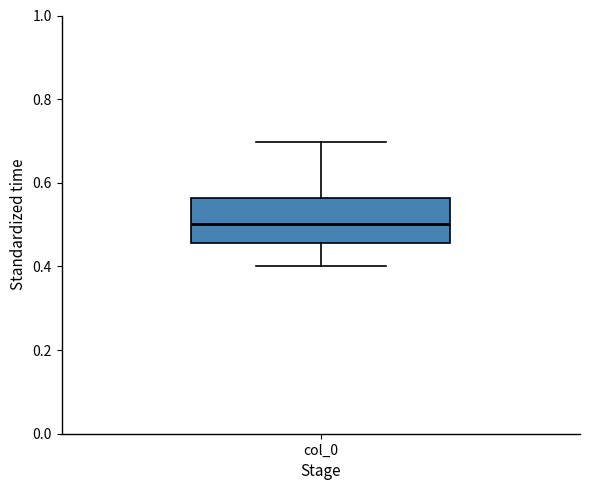

Transcribe this box plot: give where the median line is, the range the box spans, and where the two whiskers end, as read against the y-axis. The values are not printed on the chart, so give them approximately, as read against the axis.

median 0.50, box 0.46 to 0.56, whiskers 0.40 to 0.70